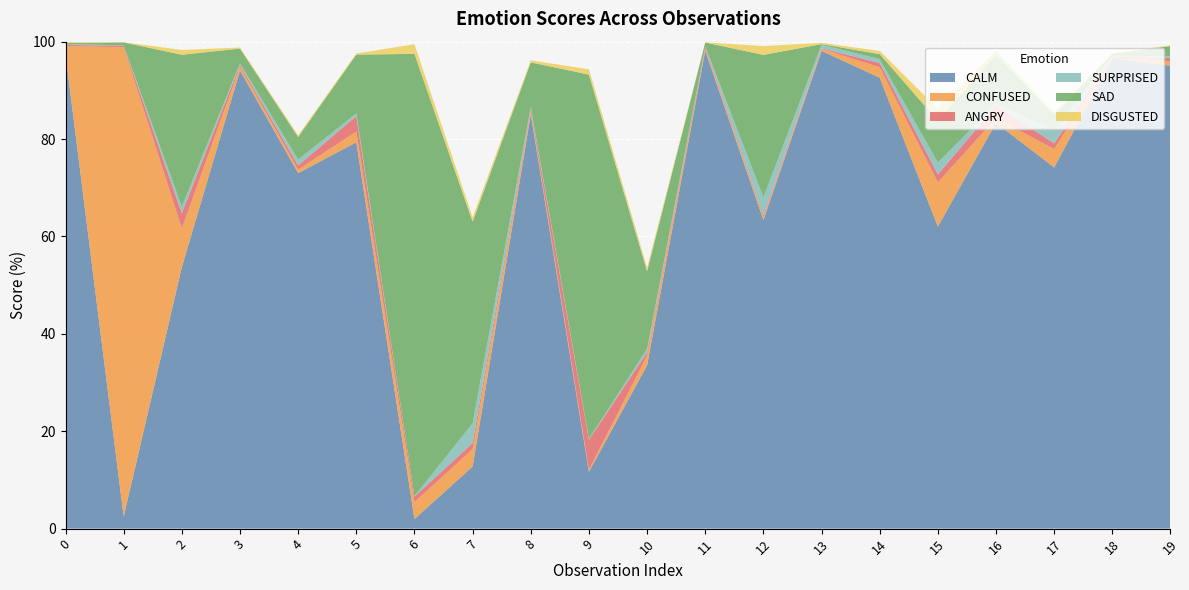

Reading left to right, what are all the values shown in this chart?

CALM: 0=97.3	1=2.5	2=53.7	3=94.1	4=73.0	5=79.3	6=2.0	7=12.8	8=85.1	9=11.7	10=33.5	11=98.1	12=63.4	13=98.1	14=92.6	15=62.0	16=83.3	17=74.2	18=96.5	19=95.1
CONFUSED: 0=1.7	1=96.4	2=7.9	3=0.8	4=0.7	5=2.2	6=3.5	7=3.5	8=0.6	9=0.4	10=1.9	11=0.4	12=0.6	13=0.4	14=2.1	15=9.1	16=0.9	17=3.8	18=0.2	19=0.9
ANGRY: 0=0.2	1=0.3	2=3.1	3=0.4	4=0.9	5=3.2	6=1.1	7=1.3	8=0.5	9=6.1	10=0.7	11=0.4	12=0.4	13=0.1	14=0.9	15=1.6	16=2.5	17=1.1	18=0.2	19=0.6
SURPRISED: 0=0.2	1=0.1	2=1.3	3=0.3	4=1.2	5=0.6	6=0.1	7=4.0	8=0.3	9=0.2	10=0.7	11=0.1	12=3.7	13=0.7	14=0.8	15=2.4	16=0.3	17=2.8	18=0.1	19=0.4
SAD: 0=0.2	1=0.6	2=31.2	3=3.0	4=4.7	5=12.1	6=90.8	7=41.4	8=9.2	9=74.8	10=15.9	11=0.8	12=29.2	13=0.1	14=1.0	15=8.6	16=10.2	17=3.1	18=0.5	19=2.1
DISGUSTED: 0=0.2	1=0.1	2=1.0	3=0.2	4=0.4	5=0.2	6=2.0	7=0.9	8=0.4	9=1.1	10=0.8	11=0.0	12=1.8	13=0.3	14=0.7	15=2.5	16=0.8	17=0.5	18=0.1	19=0.1